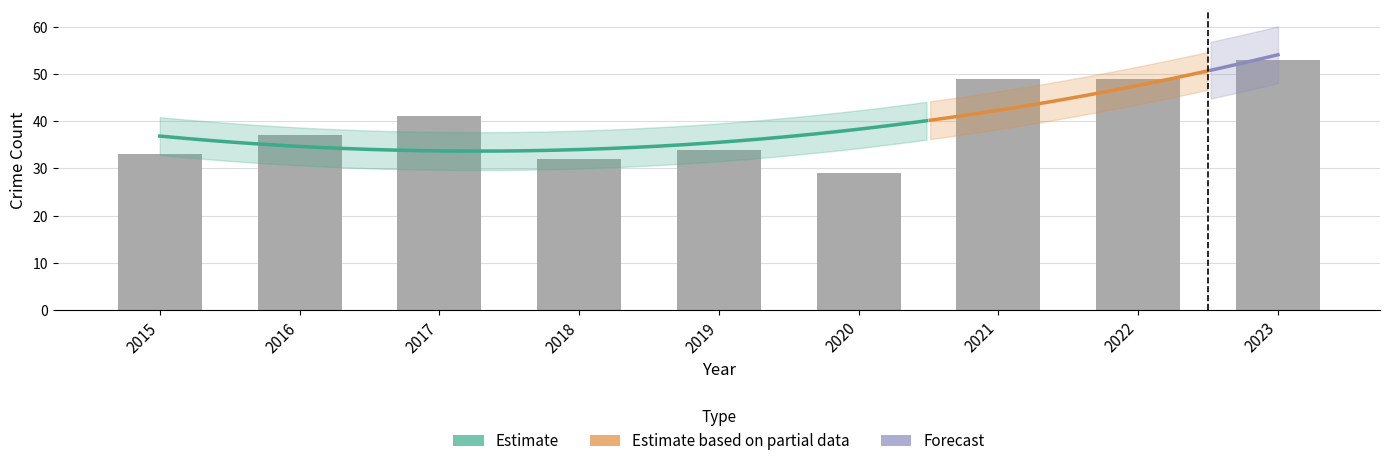

Where is Total nearest to the value 41?

2017